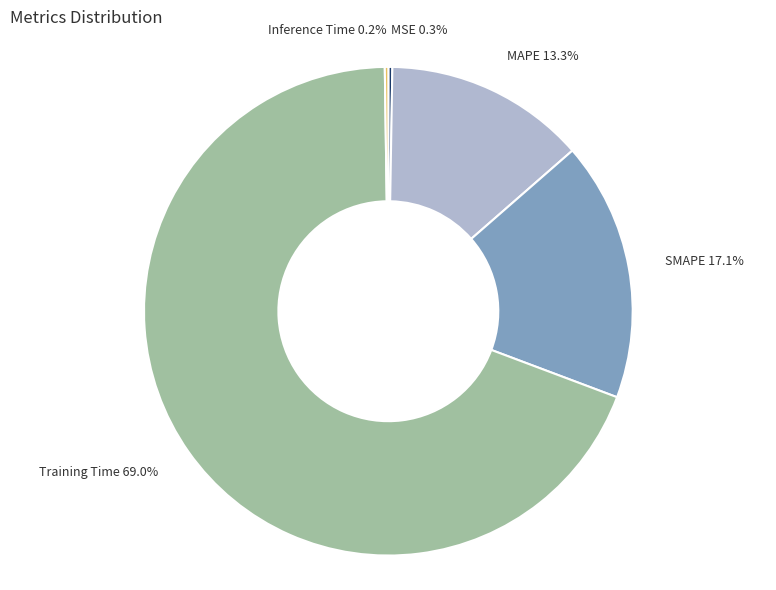

To the nearest percent, what portion does MAPE represent?

13%